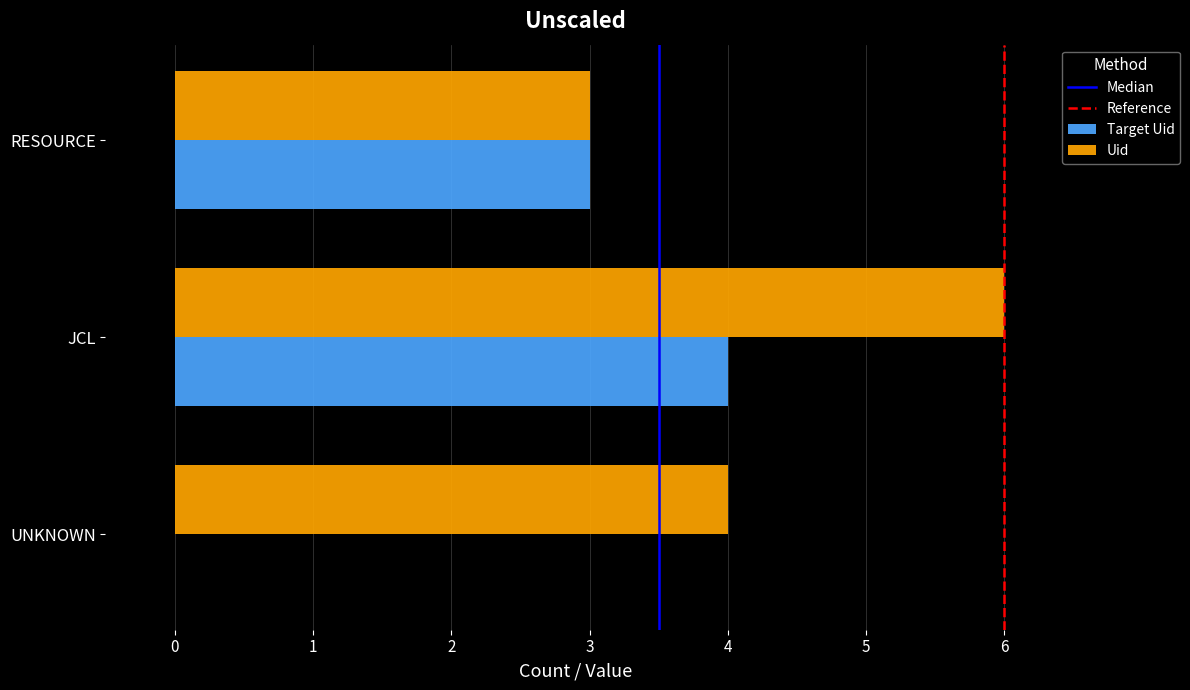

True or false: Uid has a value of 4 at JCL.

False